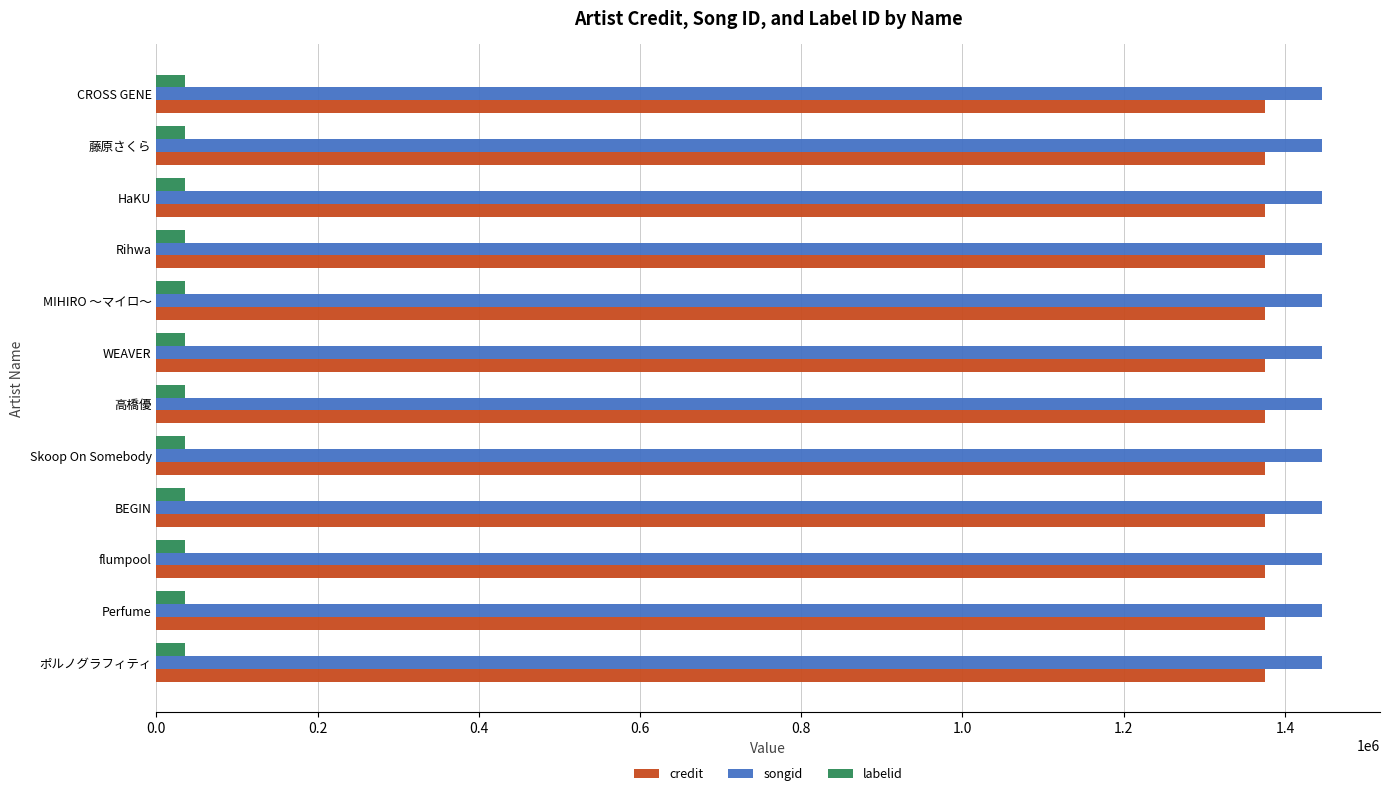

At flumpool, list the series in order from smallest to largest.

labelid, credit, songid